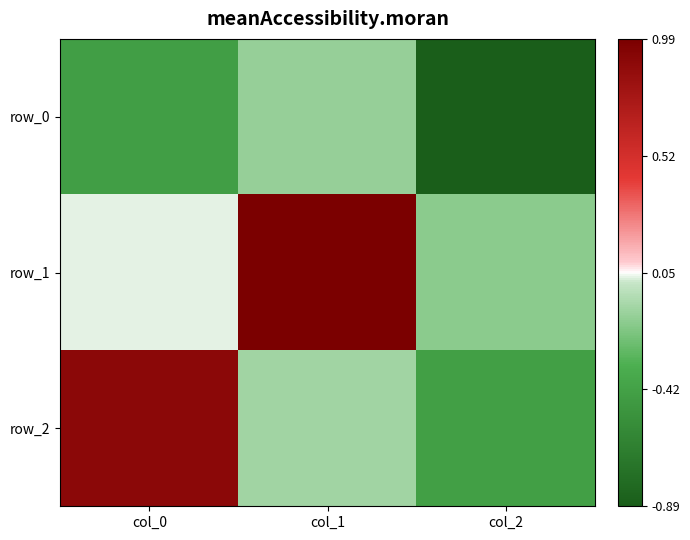

How many negative values does the row_2 series have?

2